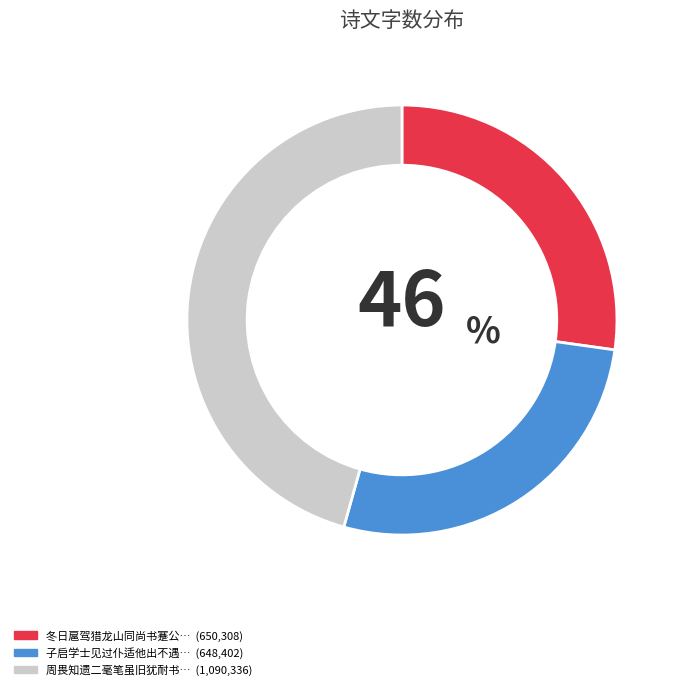

Is there any slice that represents more than half of the pie?

No